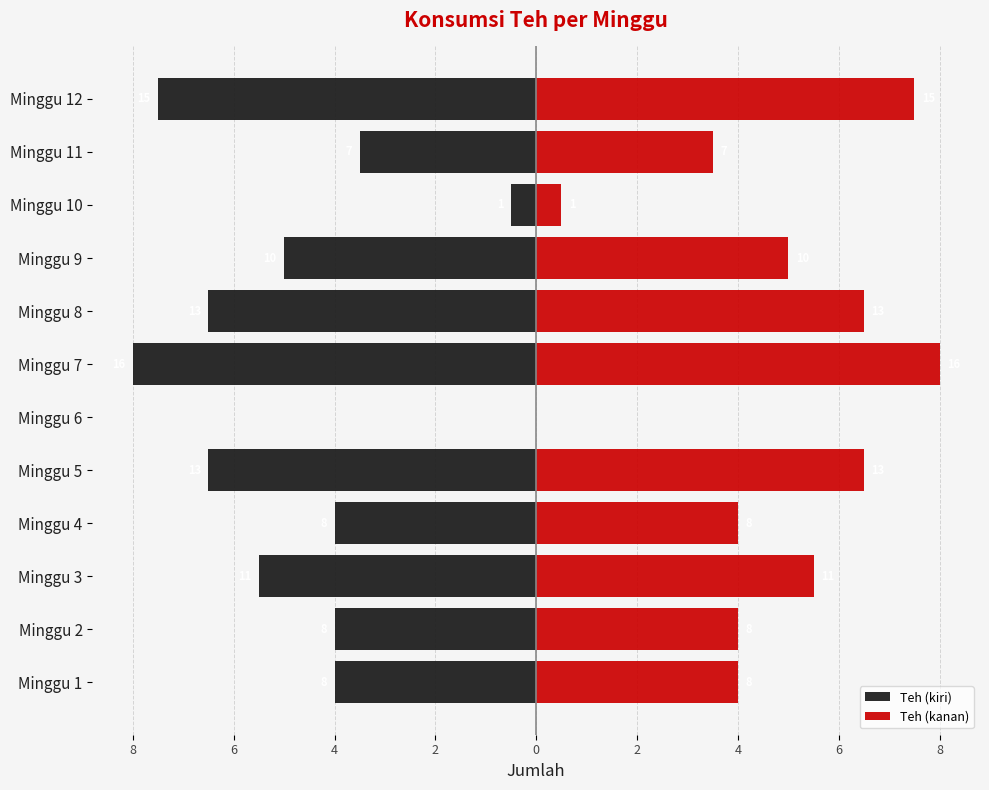

What is the average value of the Teh (kanan) series?

4.6